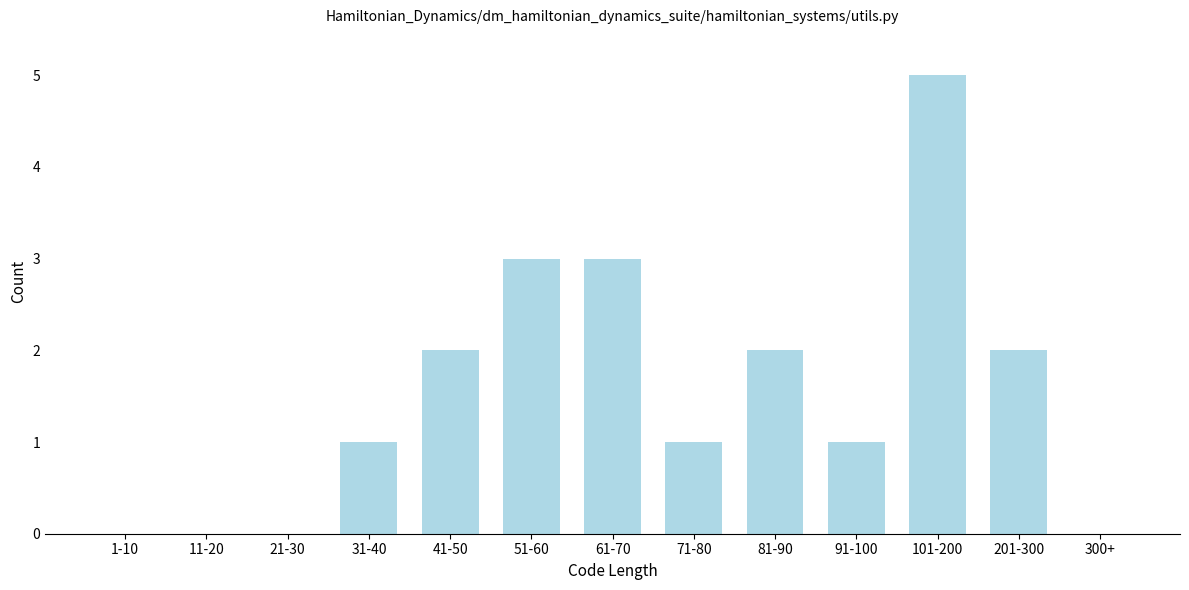

Reading left to right, what are all the values shown in this chart?

1-10=0	11-20=0	21-30=0	31-40=1	41-50=2	51-60=3	61-70=3	71-80=1	81-90=2	91-100=1	101-200=5	201-300=2	300+=0